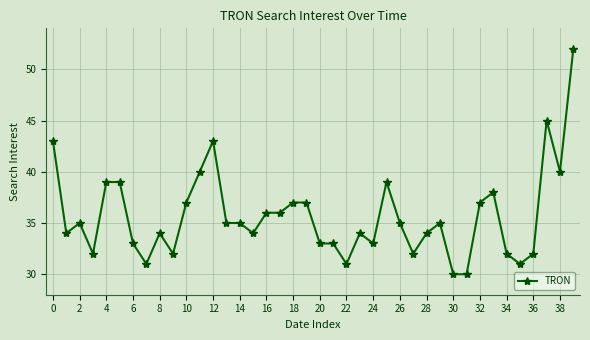

What is the sum of all values?

1428